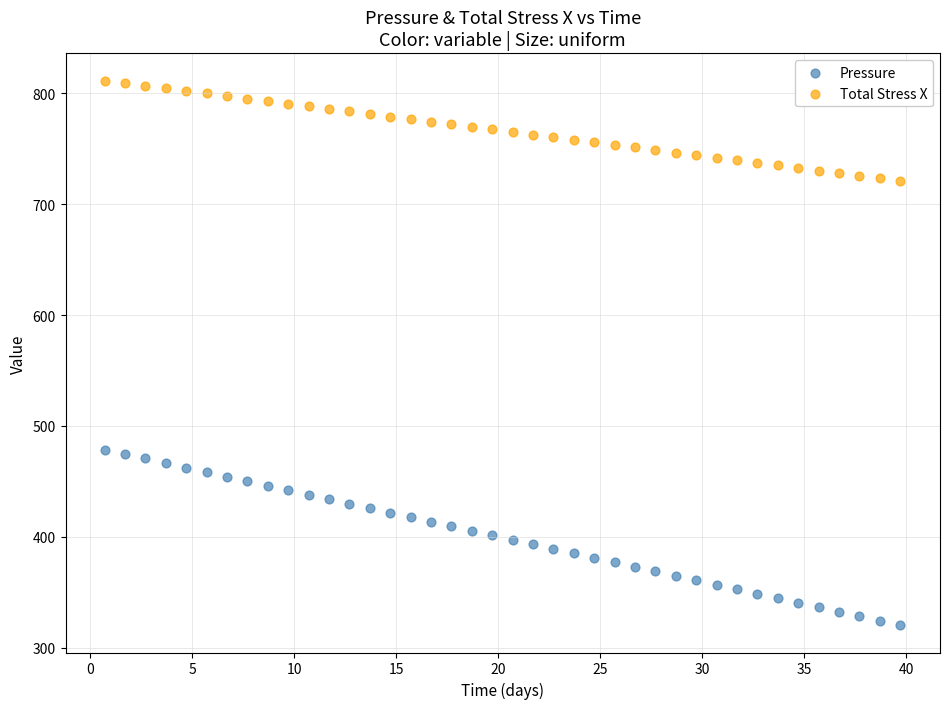

Across all data points, what is the range of X values (max minus min)?

39.0